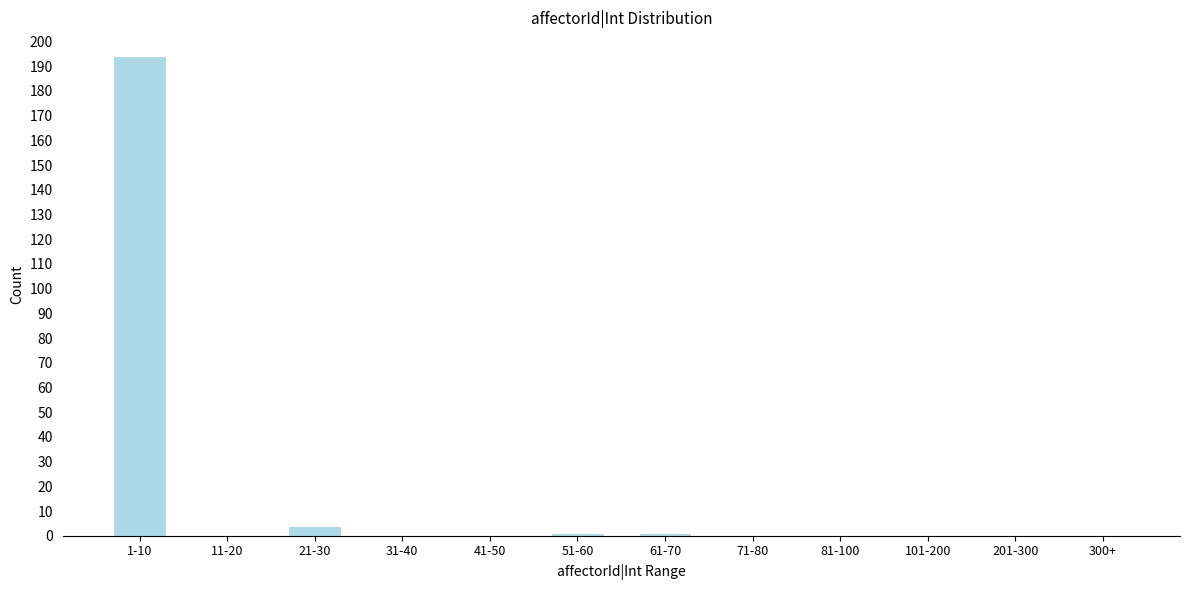

Reading left to right, transcribe all the data shown in this chart.

1-10=194	11-20=0	21-30=4	31-40=0	41-50=0	51-60=1	61-70=1	71-80=0	81-100=0	101-200=0	201-300=0	300+=0